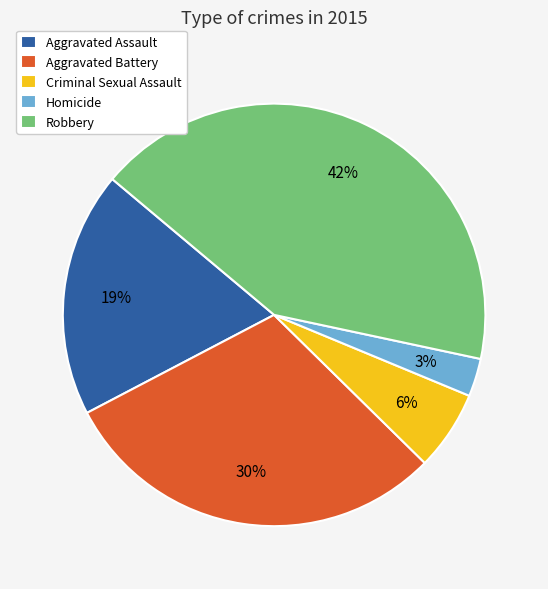

Count the number of slices in the pie.

5